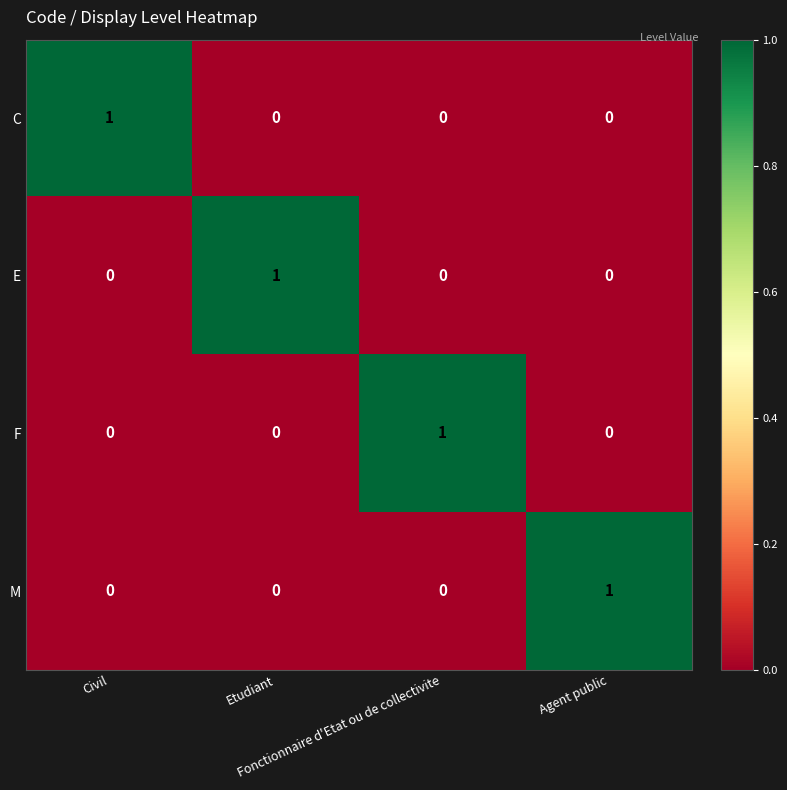

At how many categories does at least one series exceed 0?

4